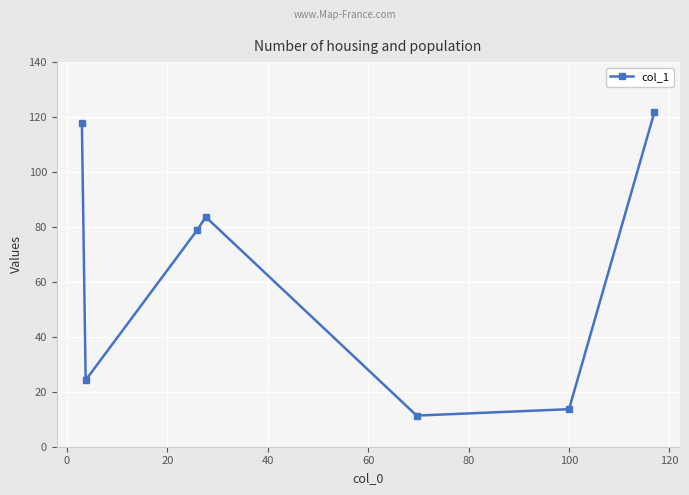

How many interior local peaks (higher than both neighbors) does the data have?

1